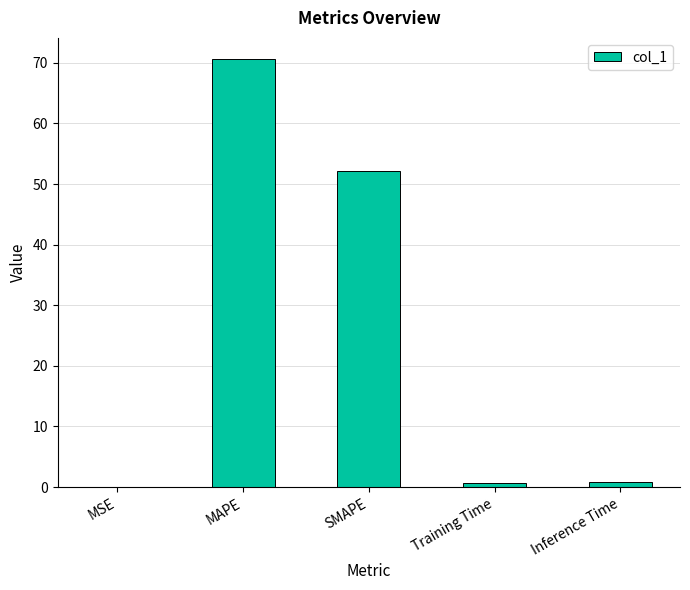

Are the bars grouped side by side (vs. stacked)?

No